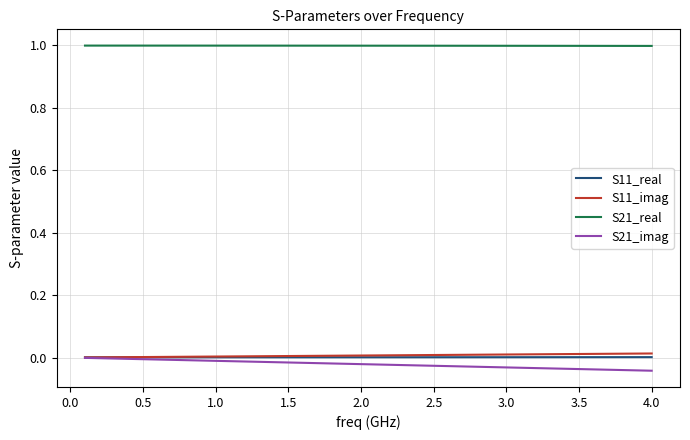

Which series ends up on top after the final intersection of S11_real and S11_imag?

S11_imag